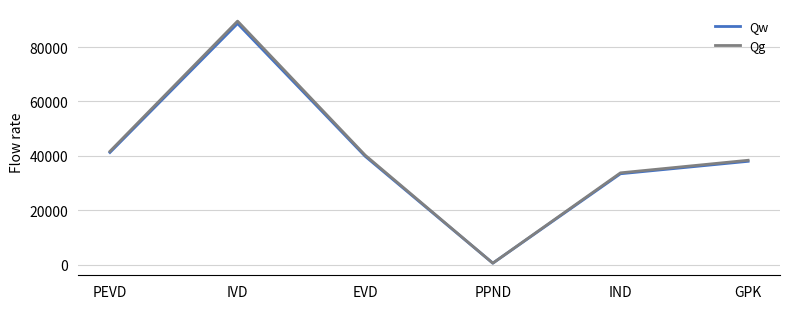

Is it true that Qg equals 15931.1 at PEVD?

False